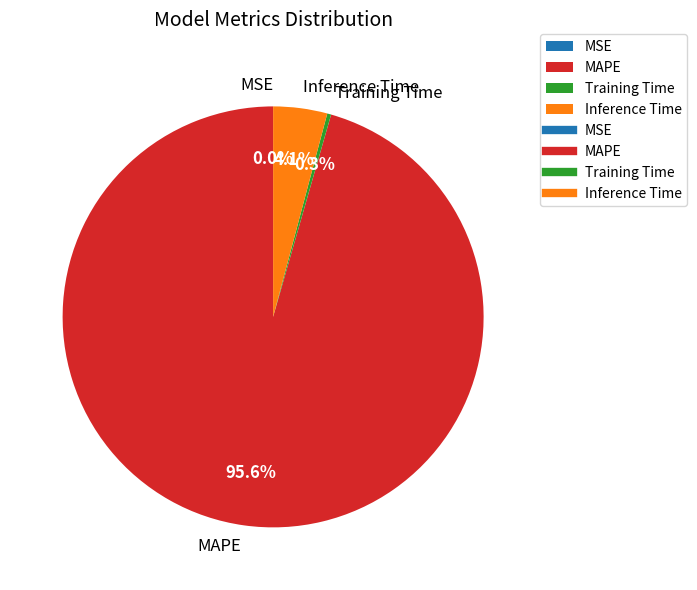

Combined, do Inference Time and MAPE account for over 50%?

Yes